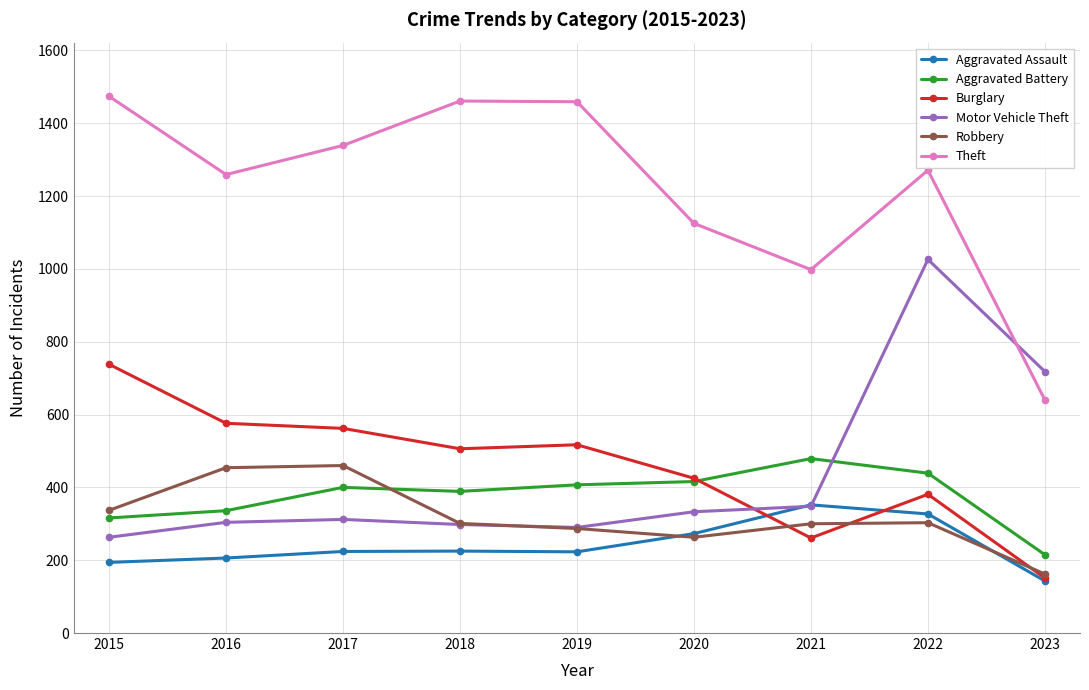

What is the difference between the highest and lowest values at 2016?

1053